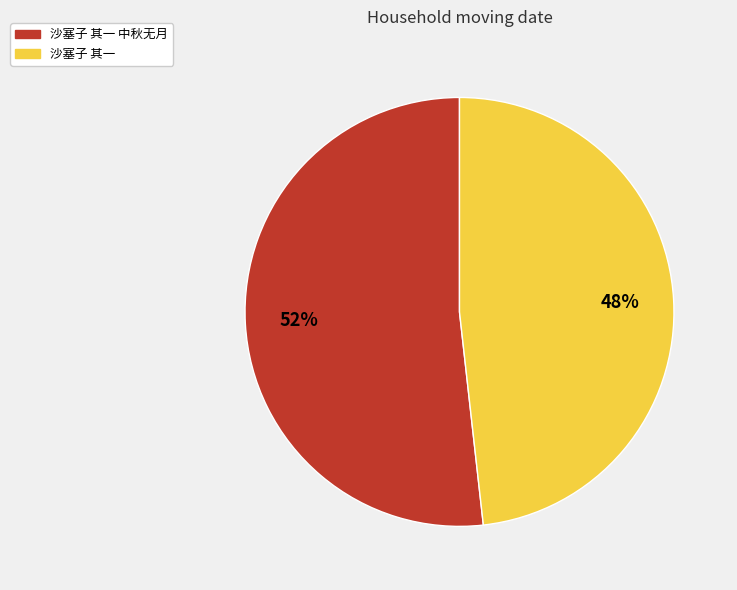

Is there any slice that represents more than half of the pie?

Yes